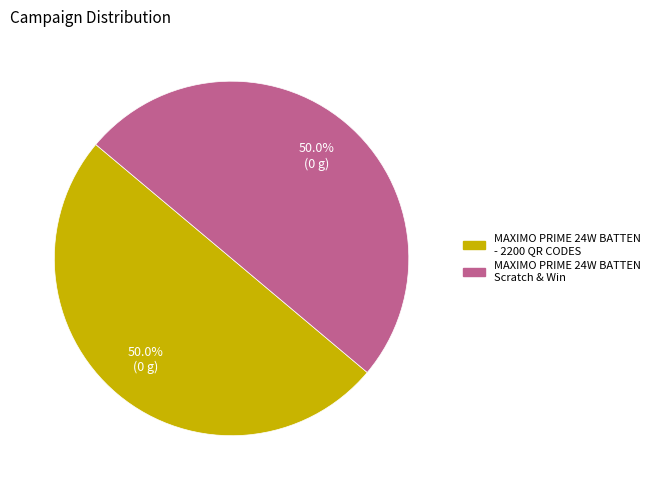

Do MAXIMO PRIME 24W BATTEN Scratch & Win and MAXIMO PRIME 24W BATTEN - 2200 QR CODES together represent more than half of the pie?

Yes